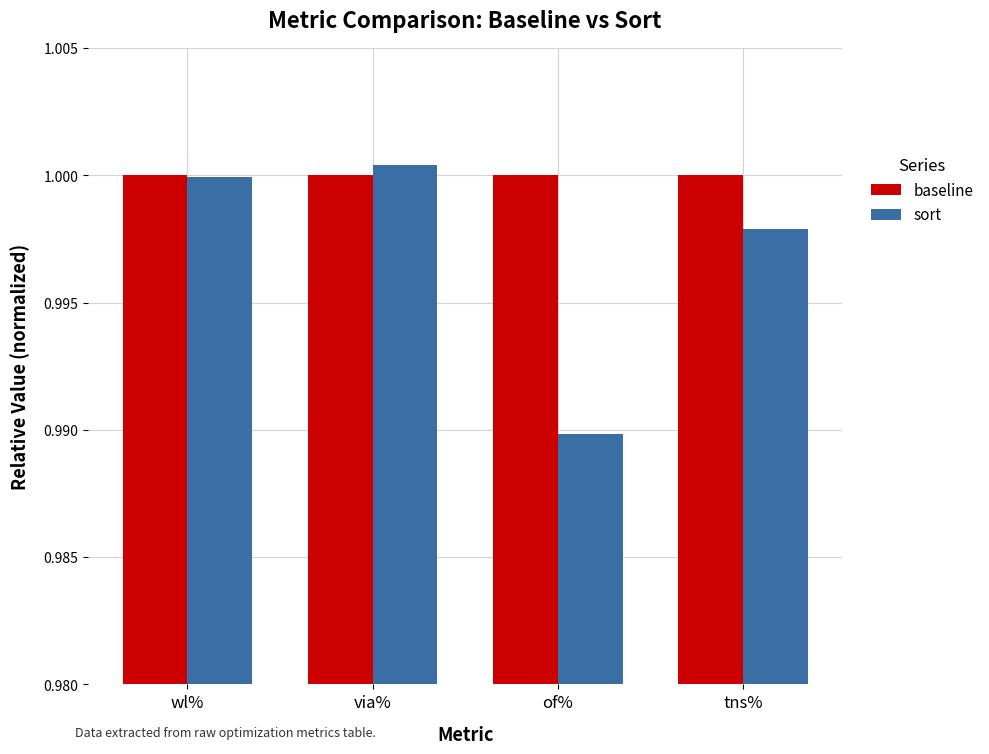

At which label does sort reach its minimum?

of%